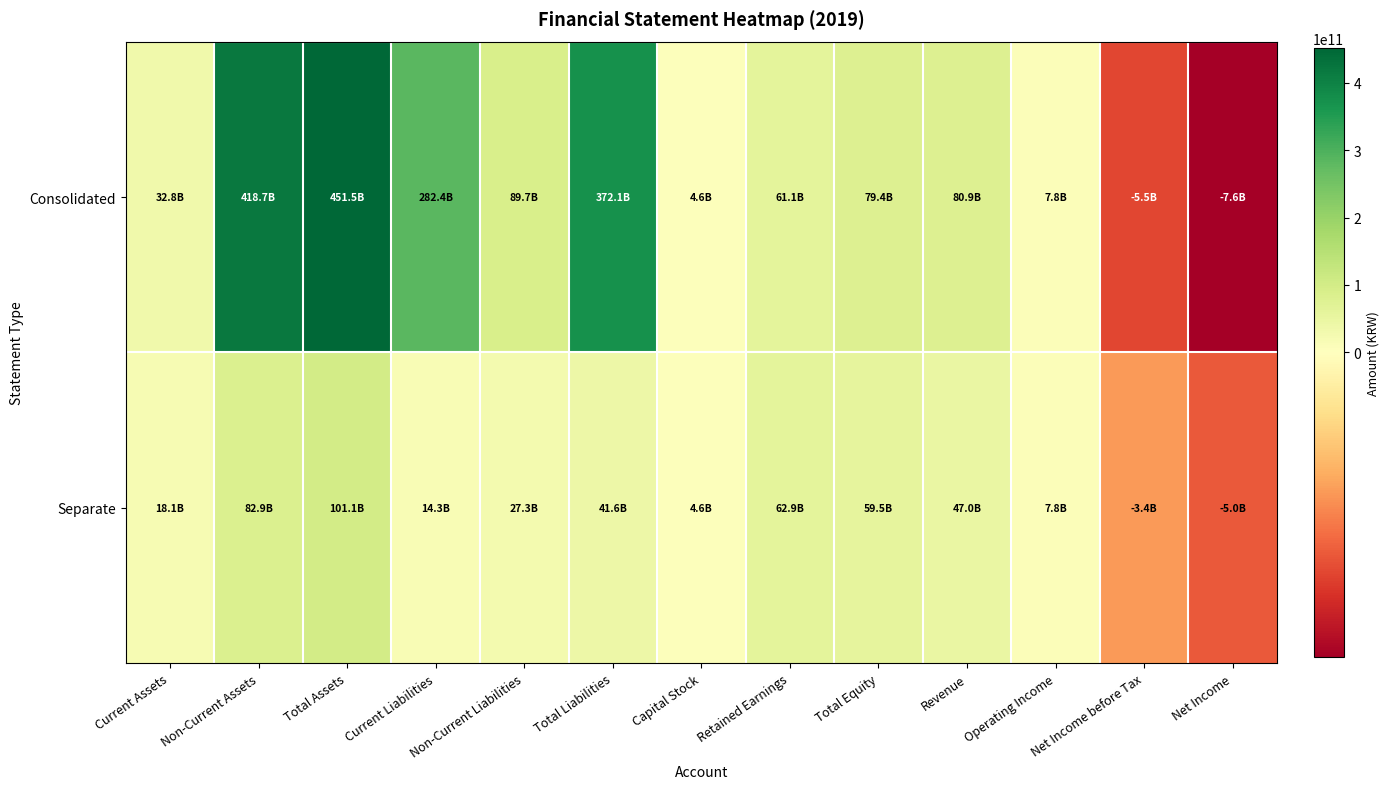

Which series has the widest spread of values?

Consolidated